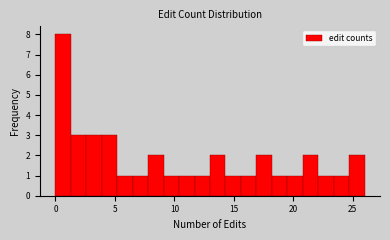

Read against the x-axis, roughly where is the centre of the tallest bar?

0.5